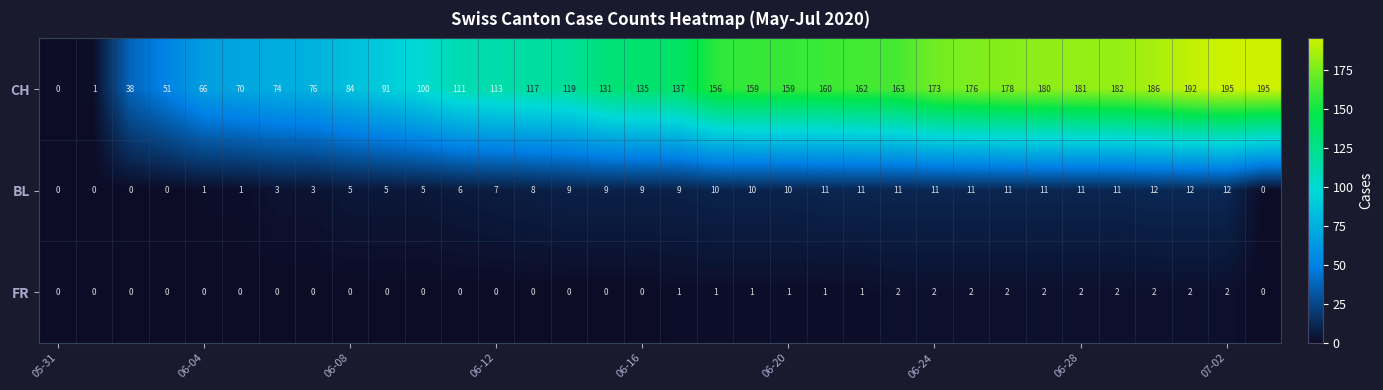

What is the maximum value for CH?

195